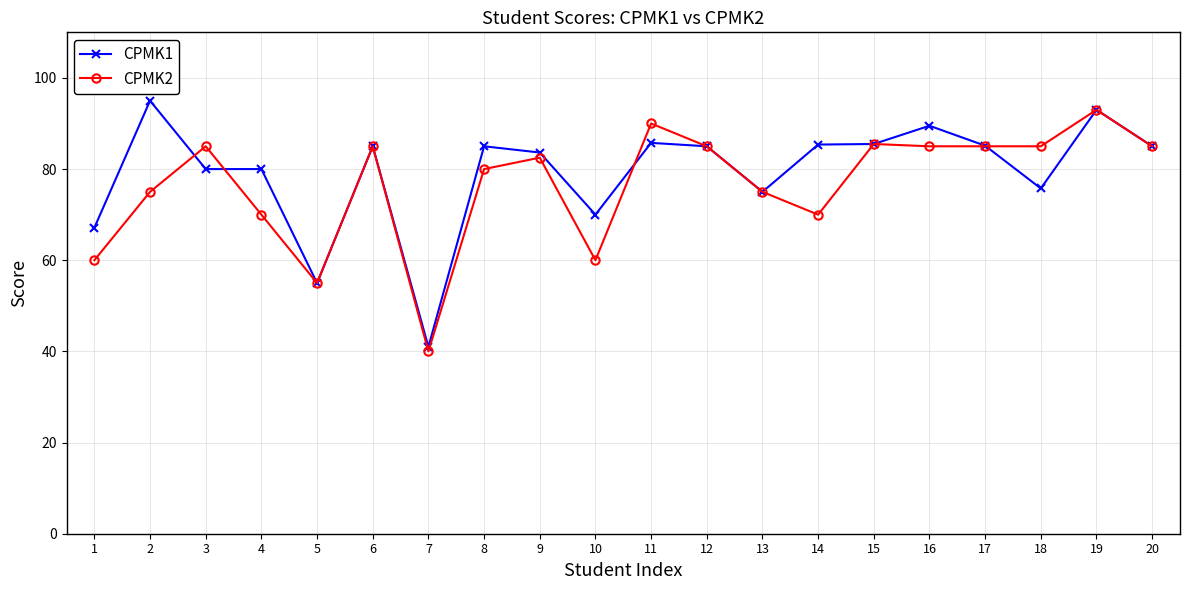

True or false: CPMK2 has more than 1 points higher than both neighbors.

True